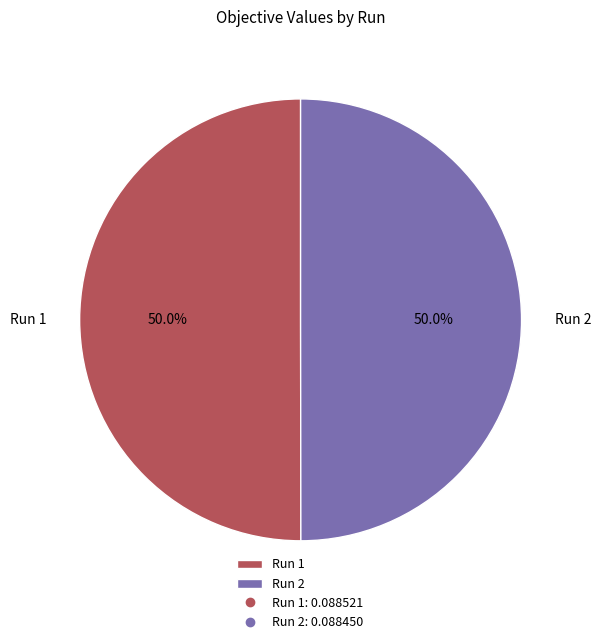

Combined, do Run 2 and Run 1 account for over 50%?

Yes